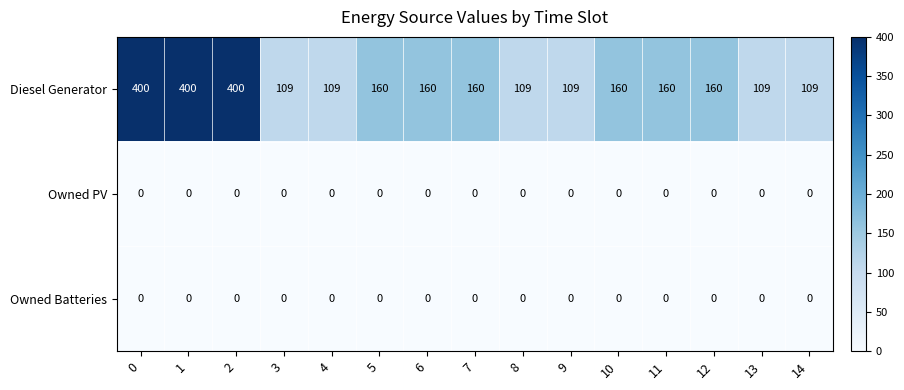

The value of Diesel Generator at 6 is 287. True or false?

False